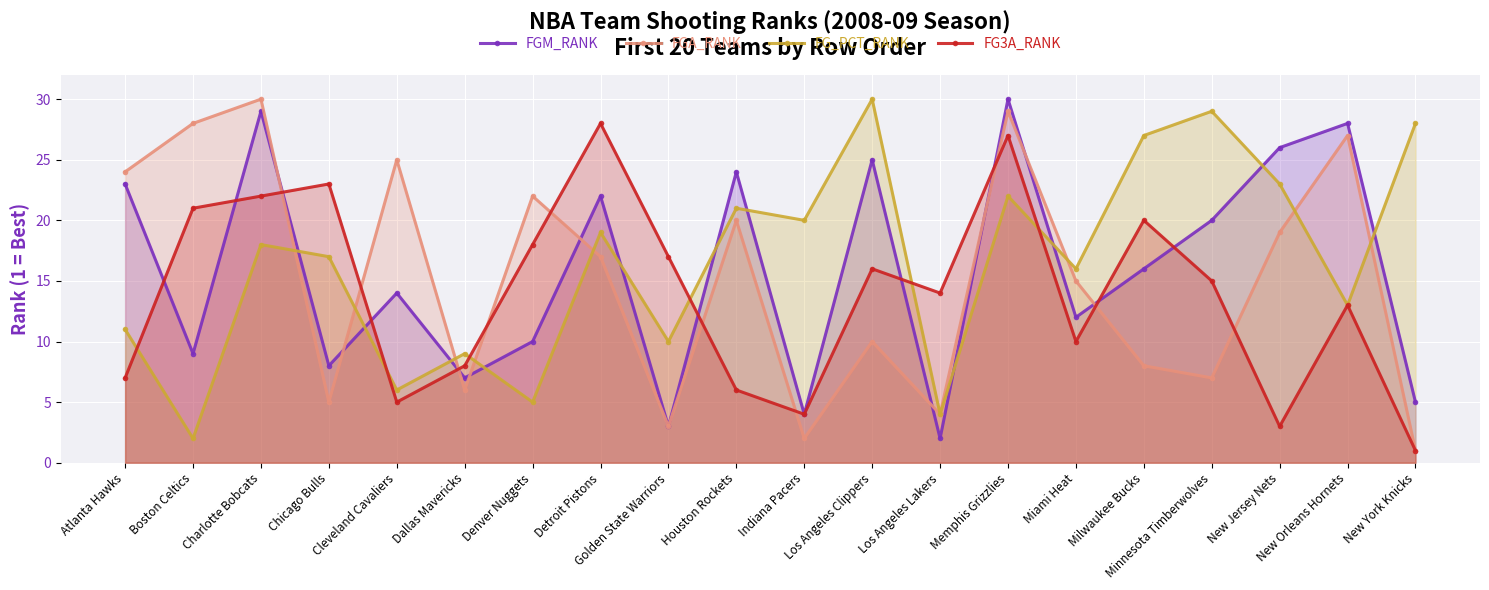

The value of FGM_RANK at Milwaukee Bucks is 24. True or false?

False